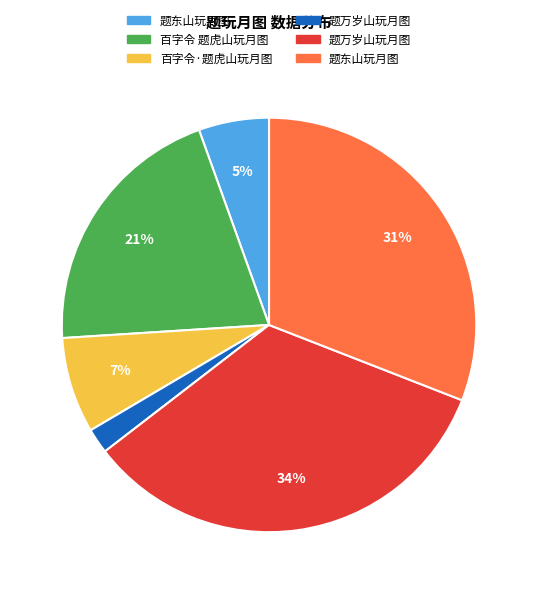

Count the number of slices in the pie.

6